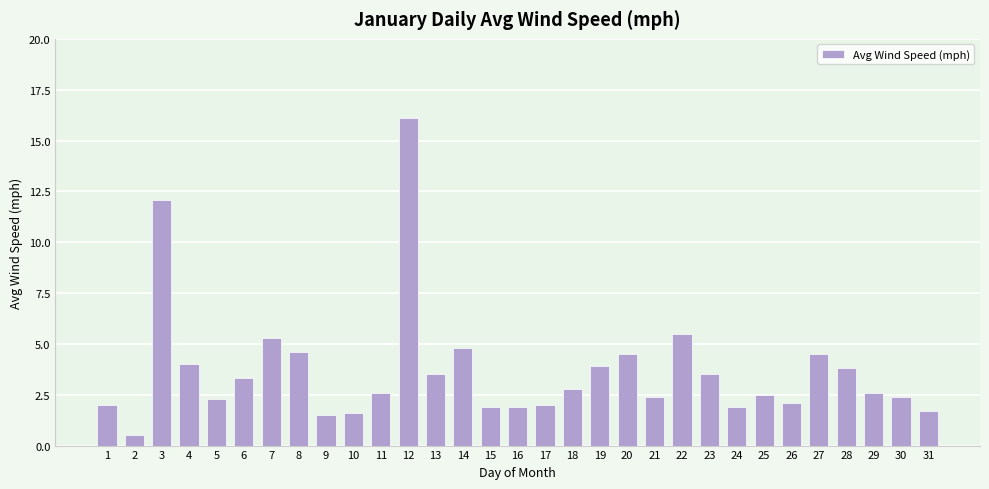

What is the maximum value shown in the chart?

16.1